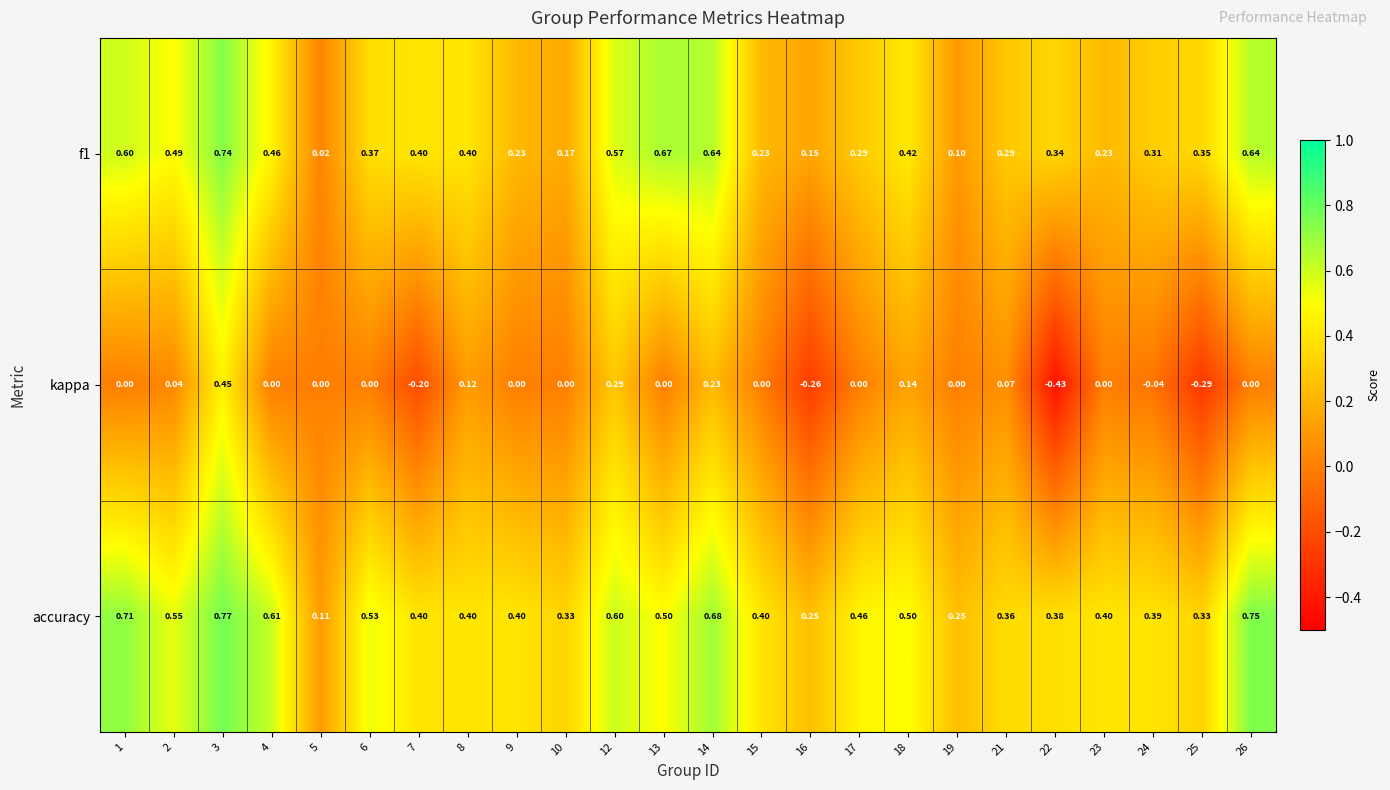

Rank the series at 21 from highest to lowest value.

accuracy, f1, kappa